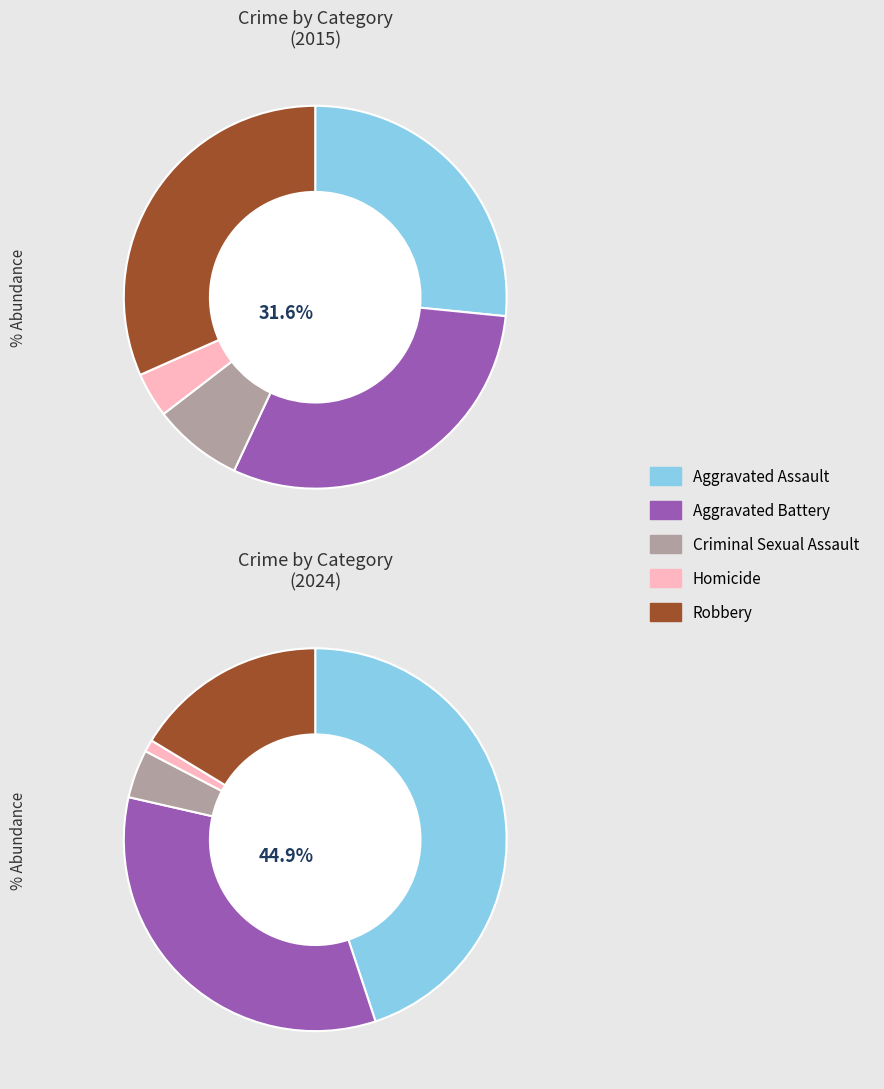

Which category has the smallest portion of the pie?

Homicide